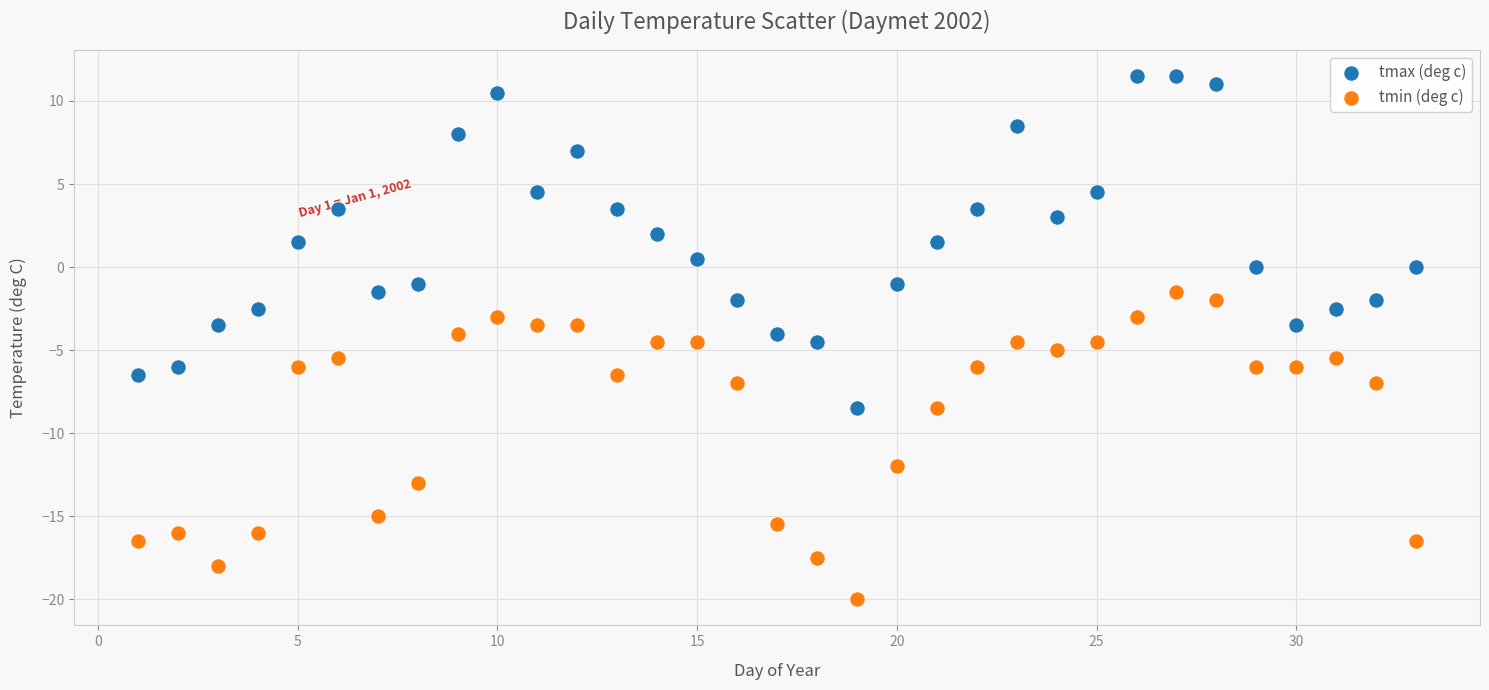

Across all data points, what is the range of X values (max minus min)?

32.0